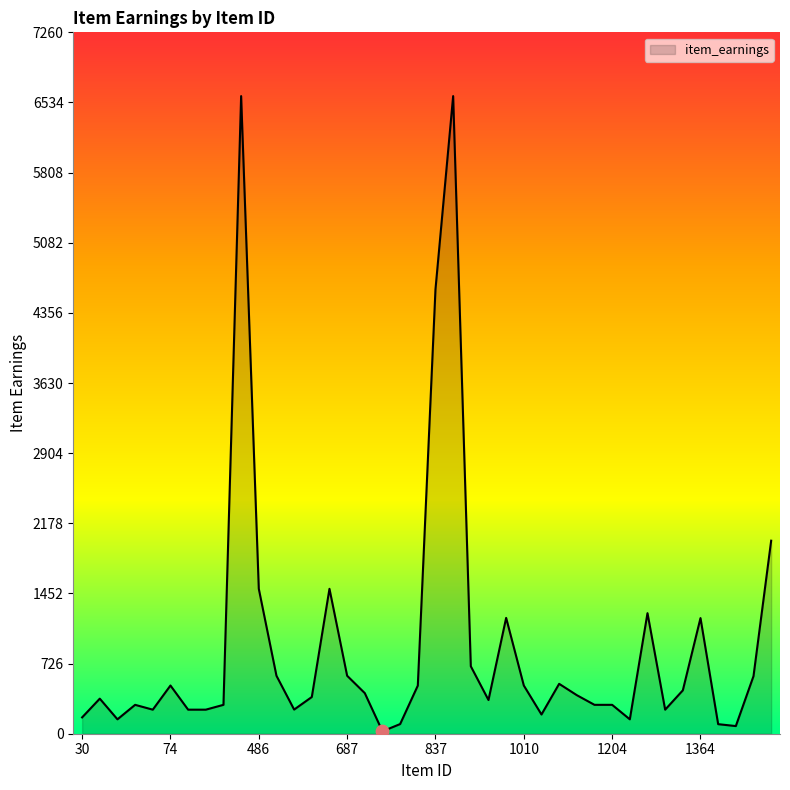

What is the maximum value shown in the chart?

6600.0